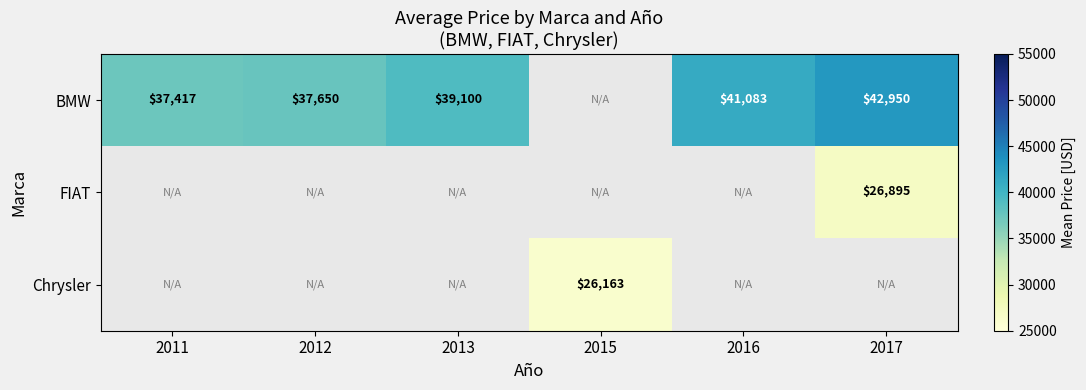

The value of BMW at 2016 is 41083. True or false?

True